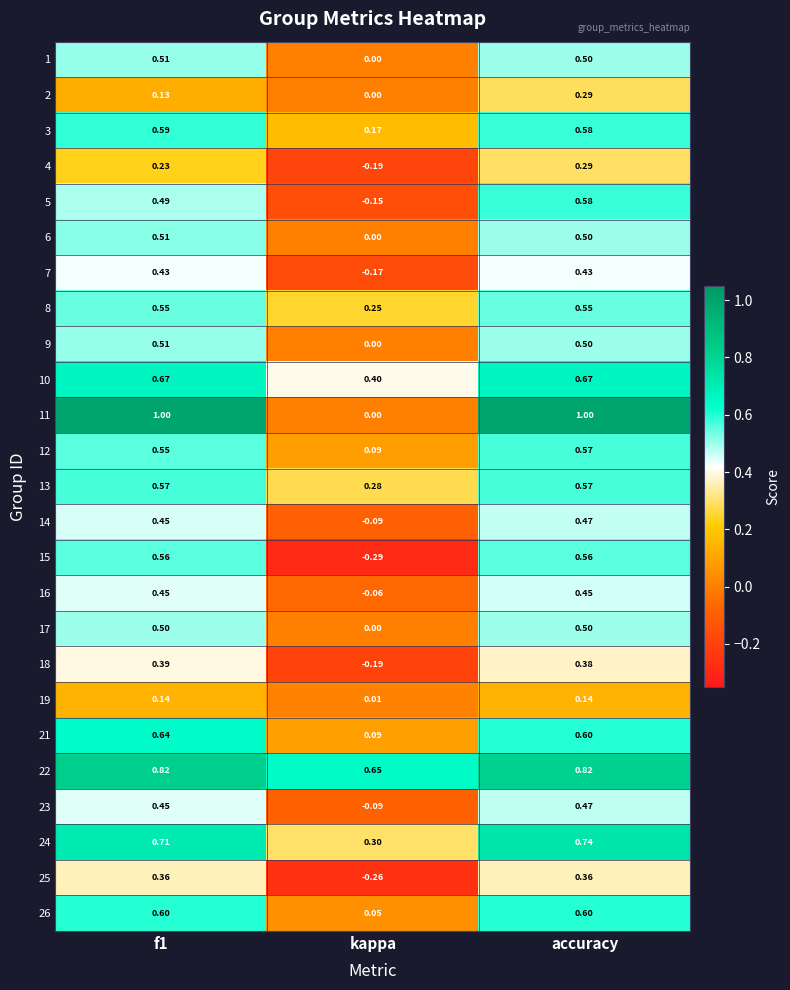

Is the value of 1 at f1 greater than the value of 10 at accuracy?

No